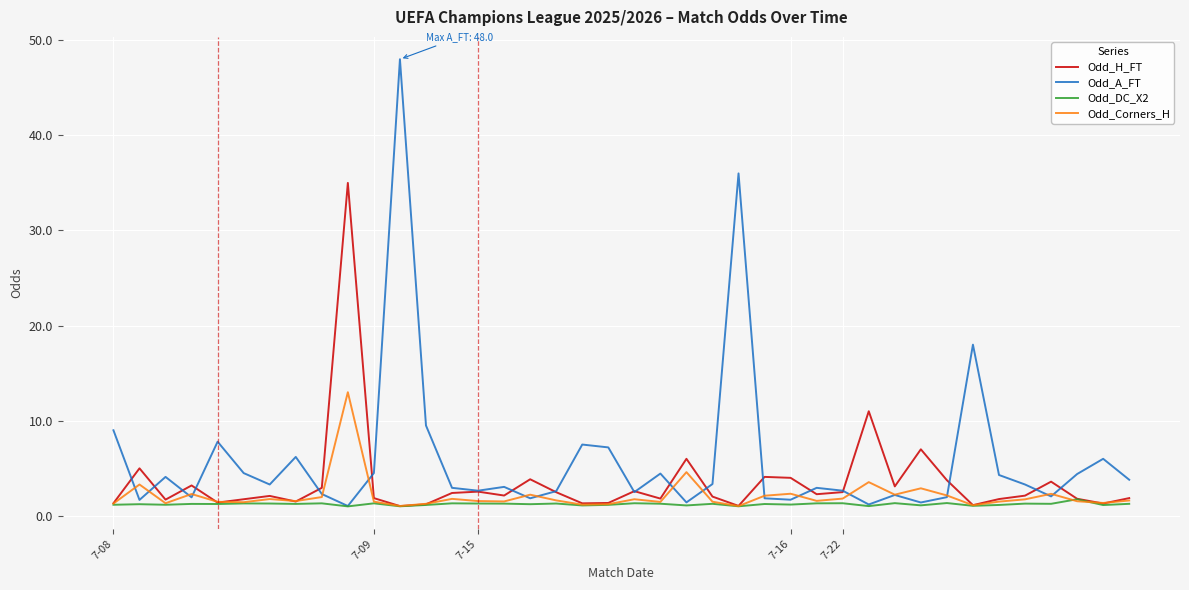

What is the lowest value of the Odd_A_FT series?

1.0